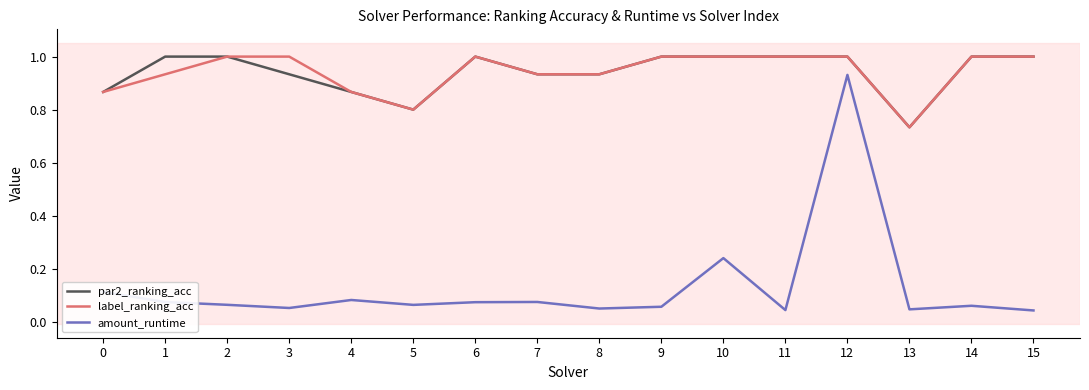

True or false: amount_runtime has more than 0 interior local peaks.

True